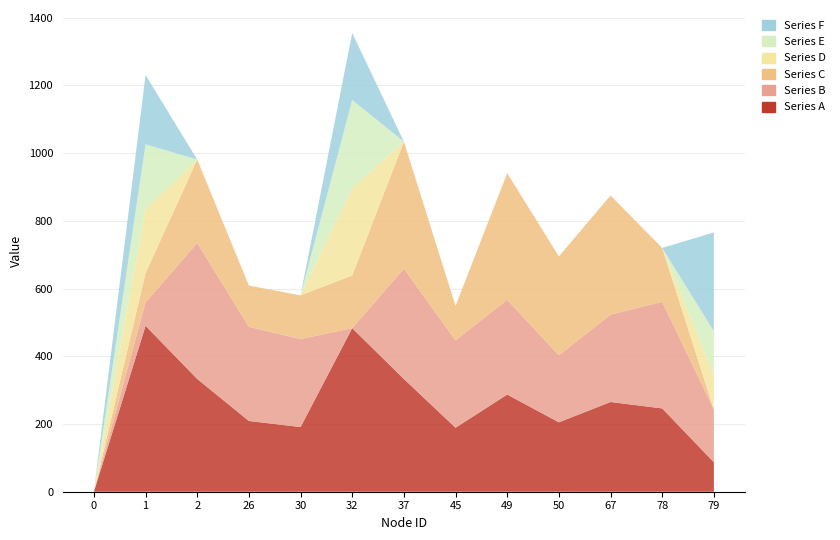

Reading left to right, what are all the values shown in this chart?

Series_0: 0=0	1=490	2=333	26=209	30=191	32=483	37=333	45=189	49=287	50=205	67=265	78=246	79=87
Series_1: 0=0	1=69	2=402	26=278	30=260	32=0	37=326	45=258	49=280	50=198	67=258	78=315	79=156
Series_2: 0=0	1=87	2=246	26=122	30=129	32=156	37=375	45=102	49=374	50=292	67=352	78=159	79=0
Series_3: 0=0	1=189	2=0	26=0	30=0	32=258	37=0	45=0	49=0	50=0	67=0	78=0	79=102
Series_4: 0=0	1=191	2=0	26=0	30=0	32=260	37=0	45=0	49=0	50=0	67=0	78=0	79=129
Series_5: 0=0	1=205	2=0	26=0	30=0	32=198	37=0	45=0	49=0	50=0	67=0	78=0	79=292